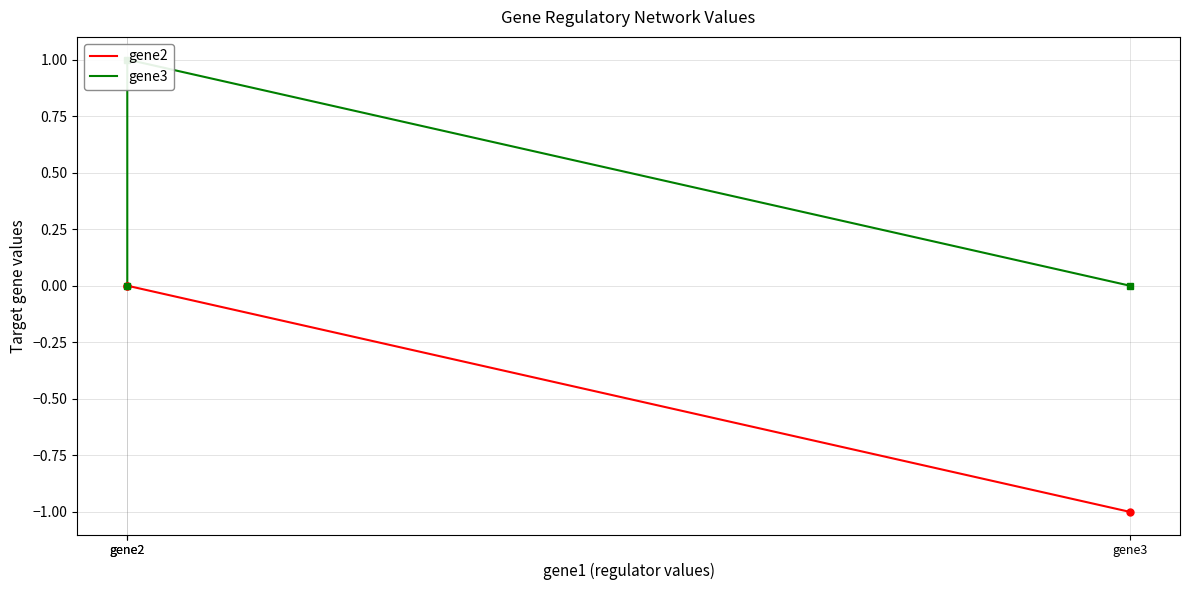

At which category does the chart reach its minimum across all series?

gene3